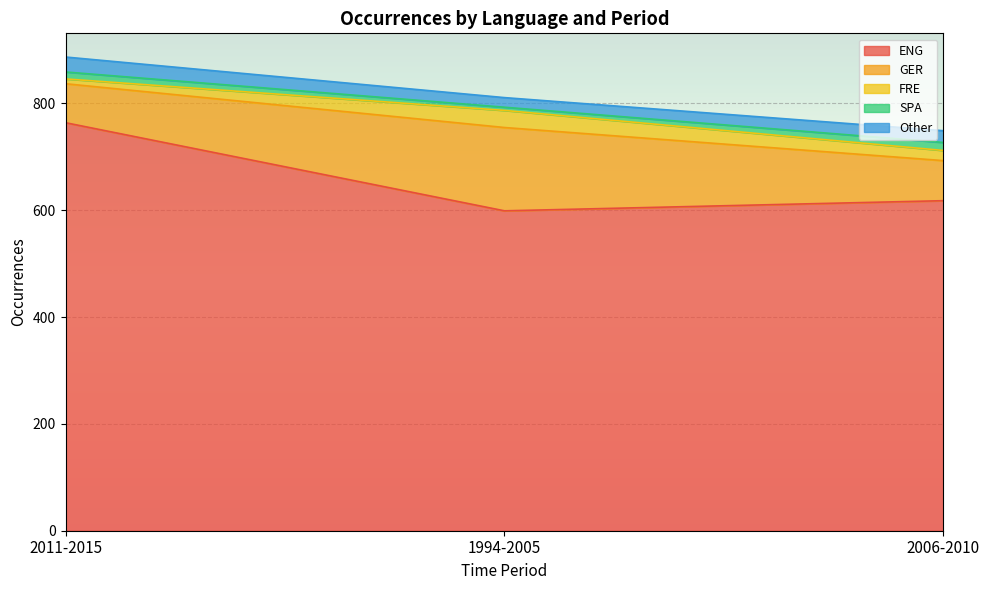

What is the label of the 1st point from the left?

2011-2015